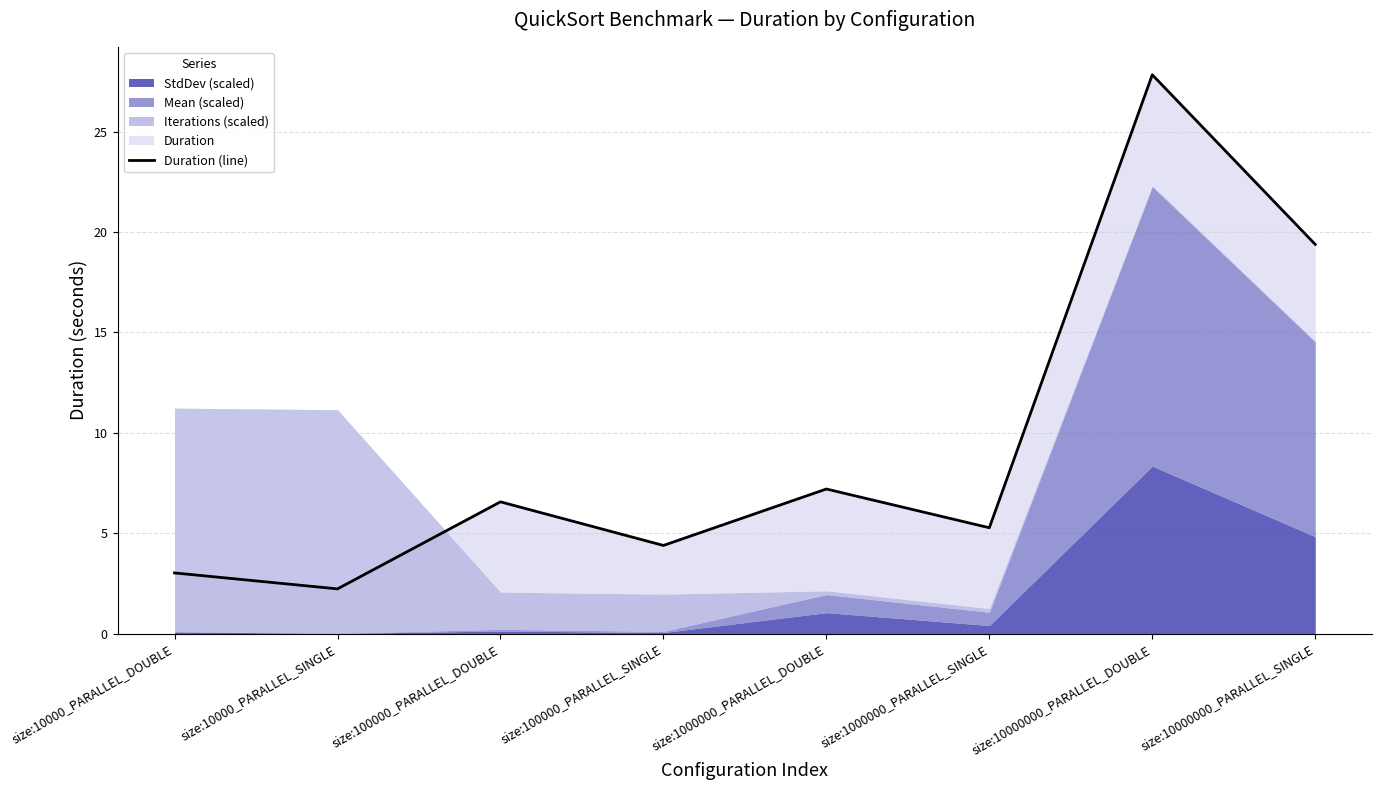

What is the smallest value displayed?

2.2